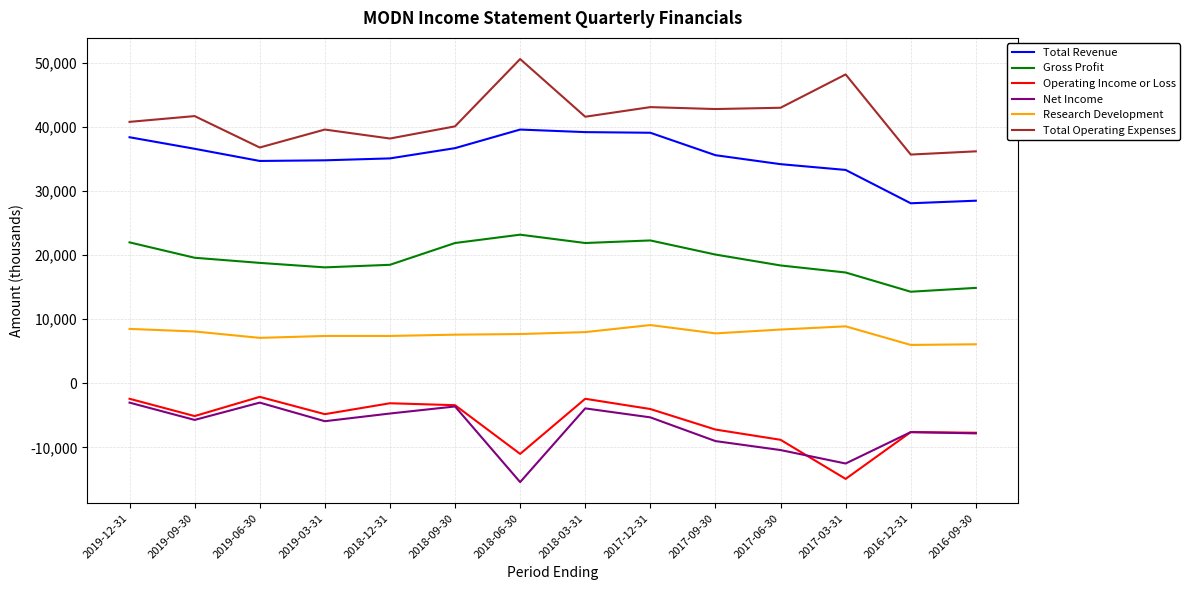

What is the minimum value for Net Income?

-15400